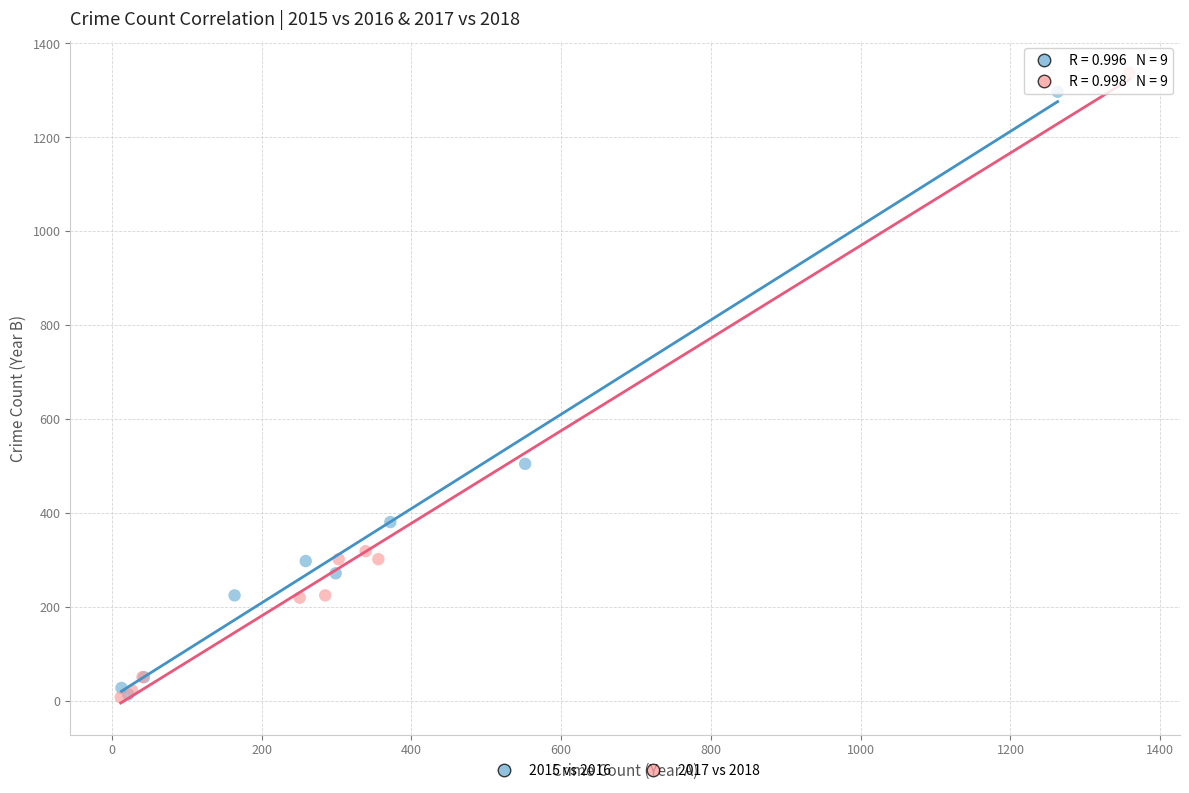

Which series has the widest spread of Y values?

2017 vs 2018